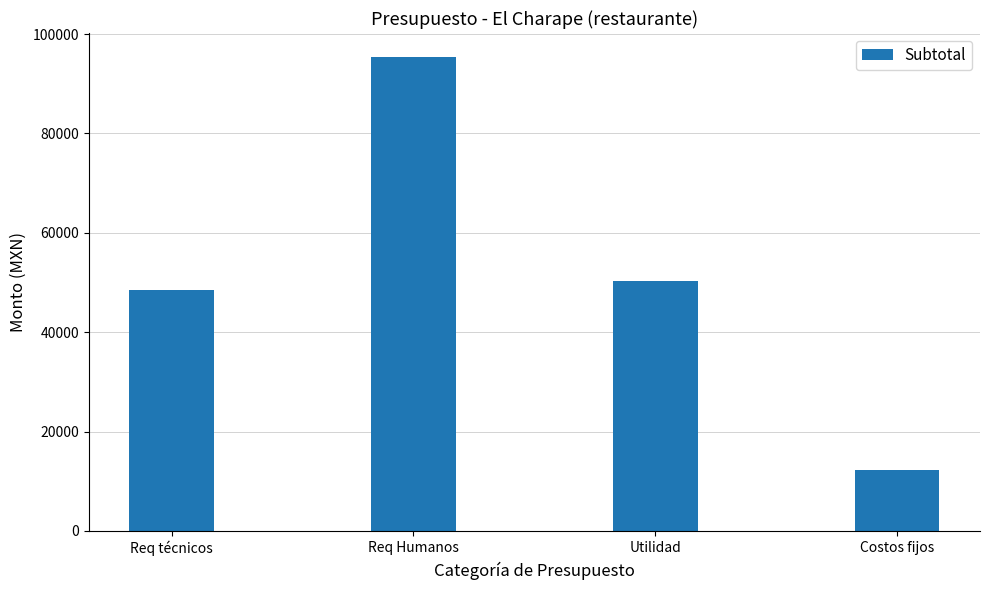

How many bars are there in total?

4